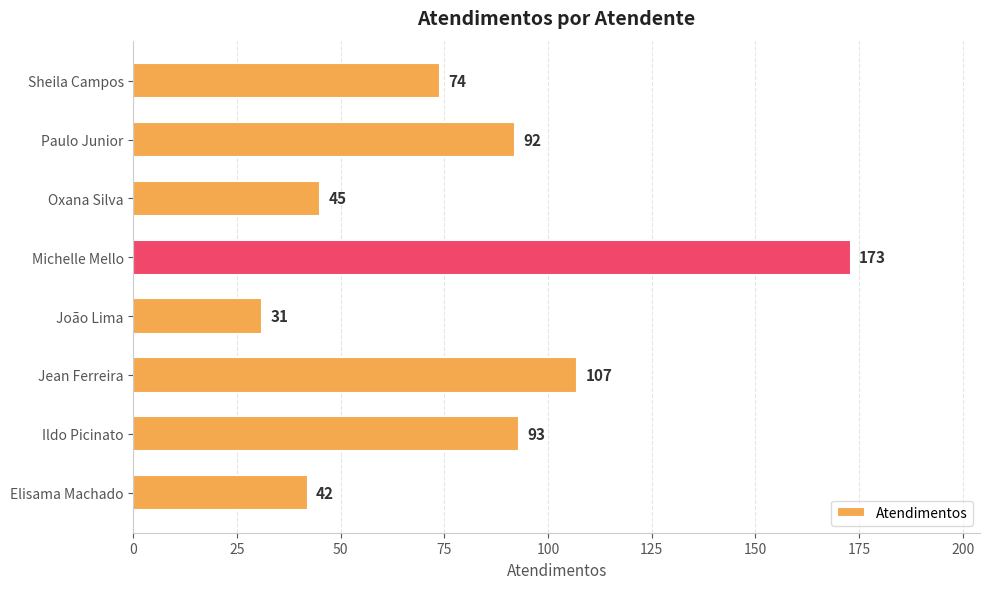

How many bars are there in total?

8